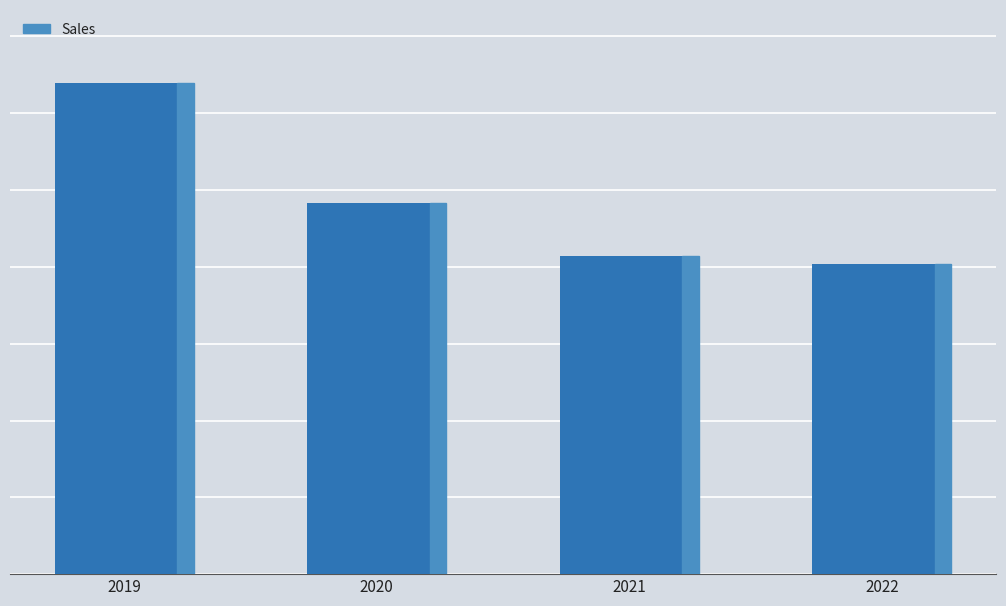

Does the chart contain any negative values?

No